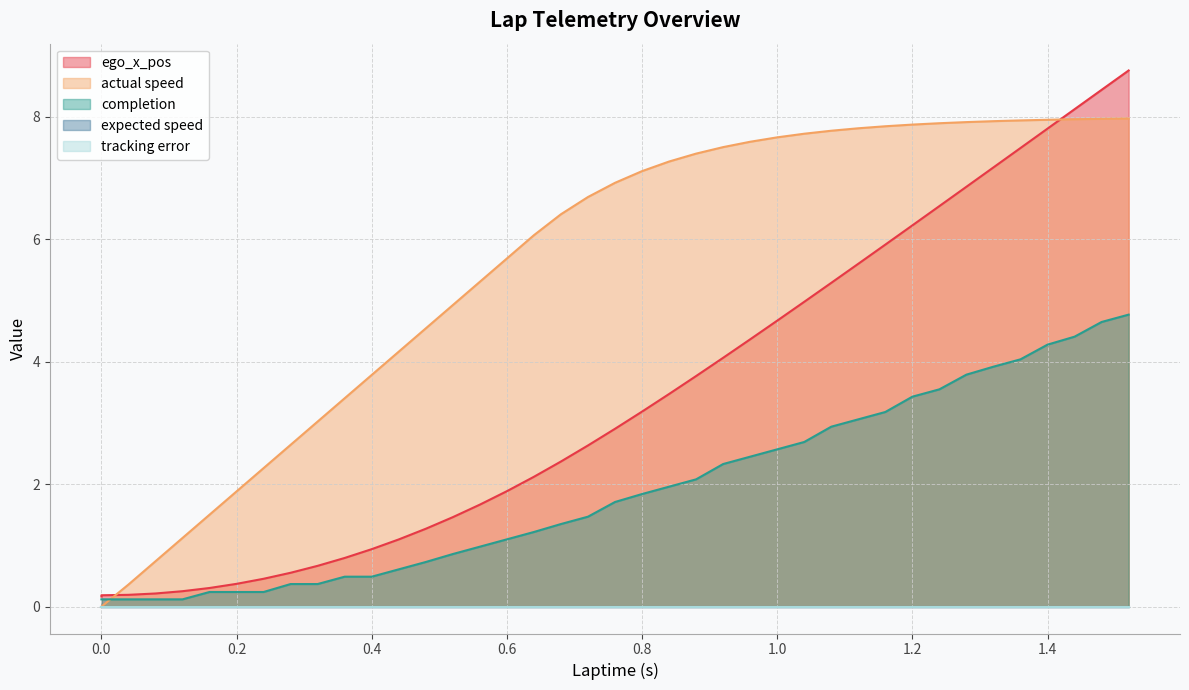

At how many categories does at least one series exceed 4?

28